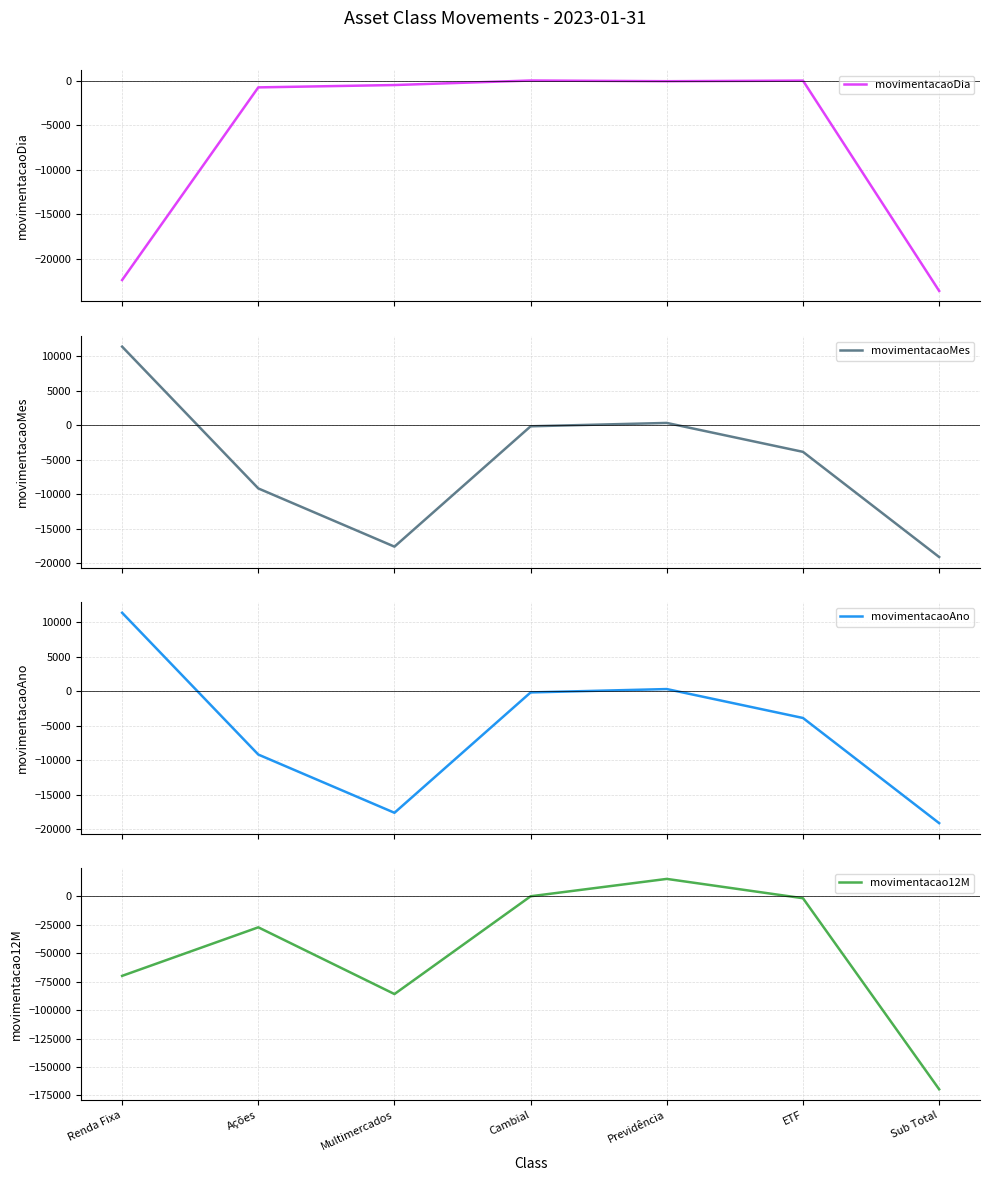

True or false: movimentacaoMes has a value of 321.0 at Previdência.

True